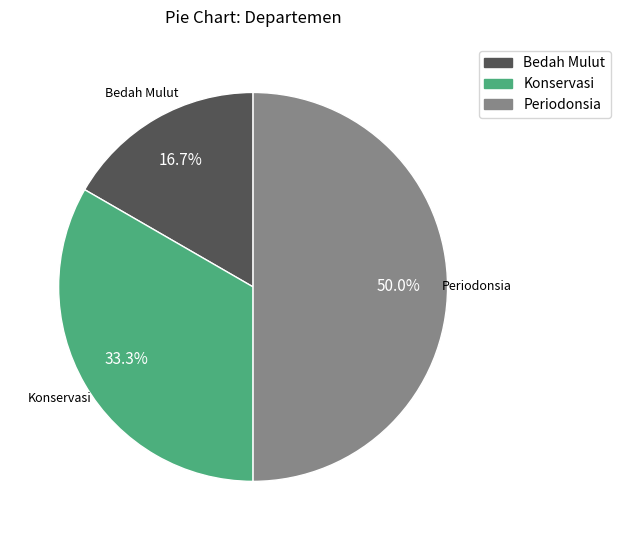

How many slices are in this pie chart?

3